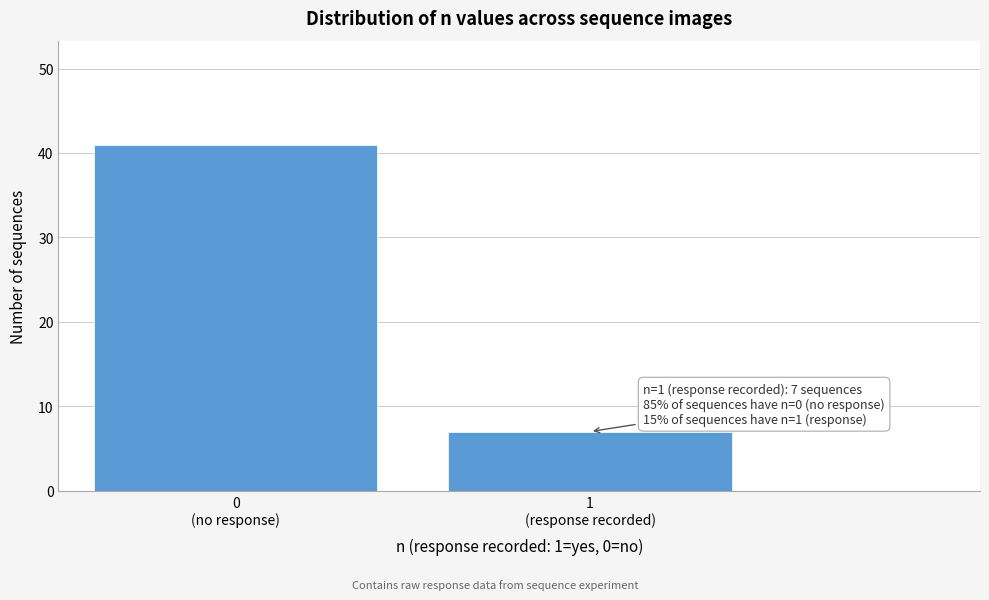

Reading left to right, what are all the values shown in this chart?

41	7